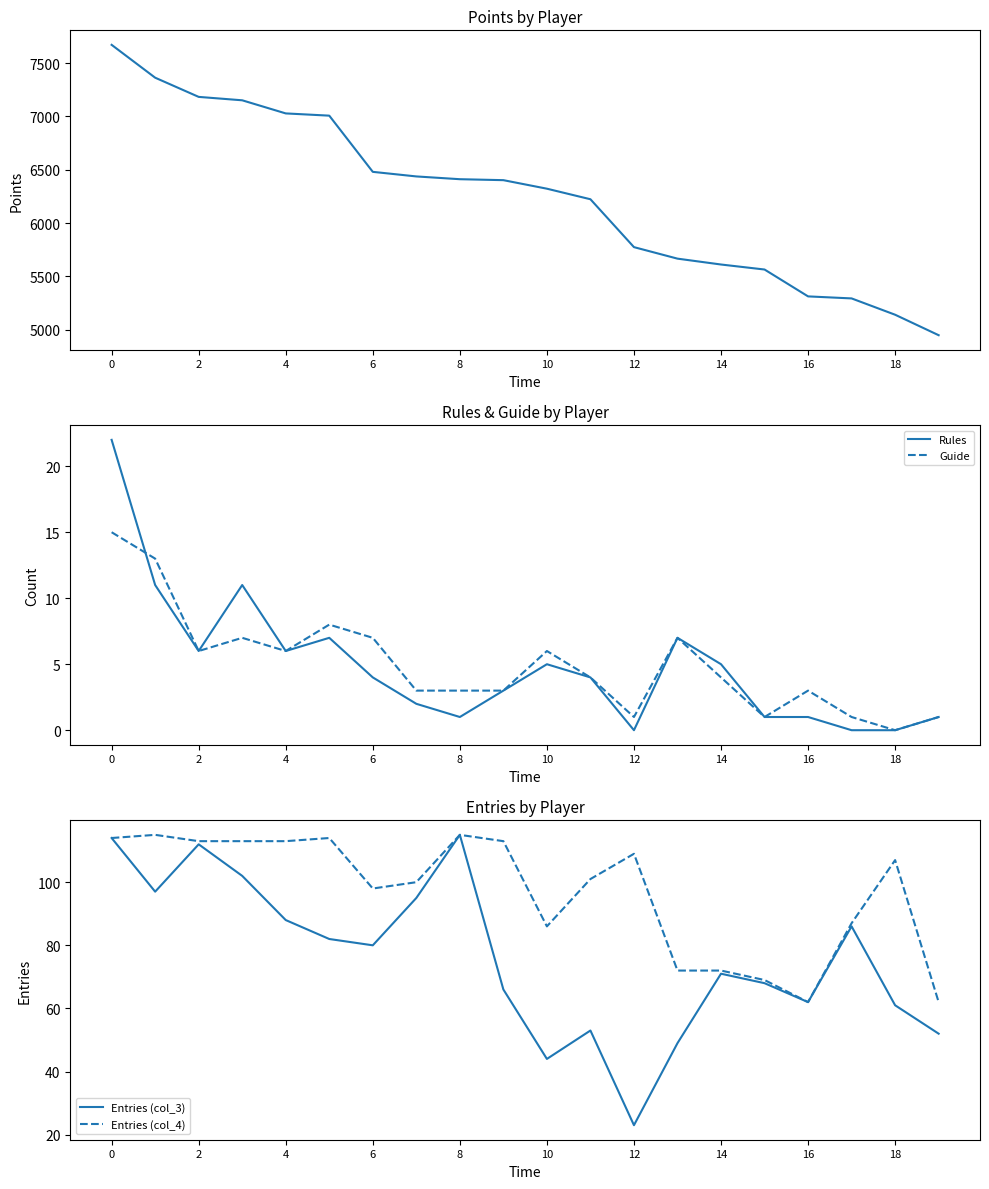

What is the total value across all series at 13?

5801